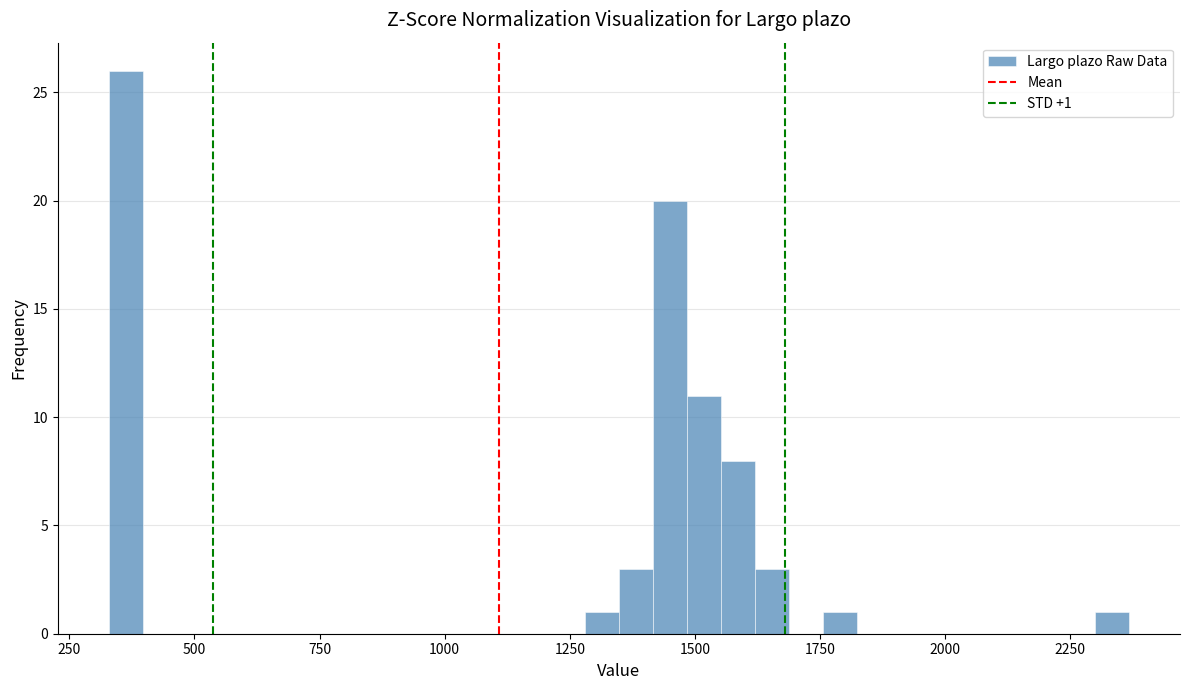

Around what value on the x-axis is the tallest bar? Give the approximate position of its centre, as read against the axis.

350